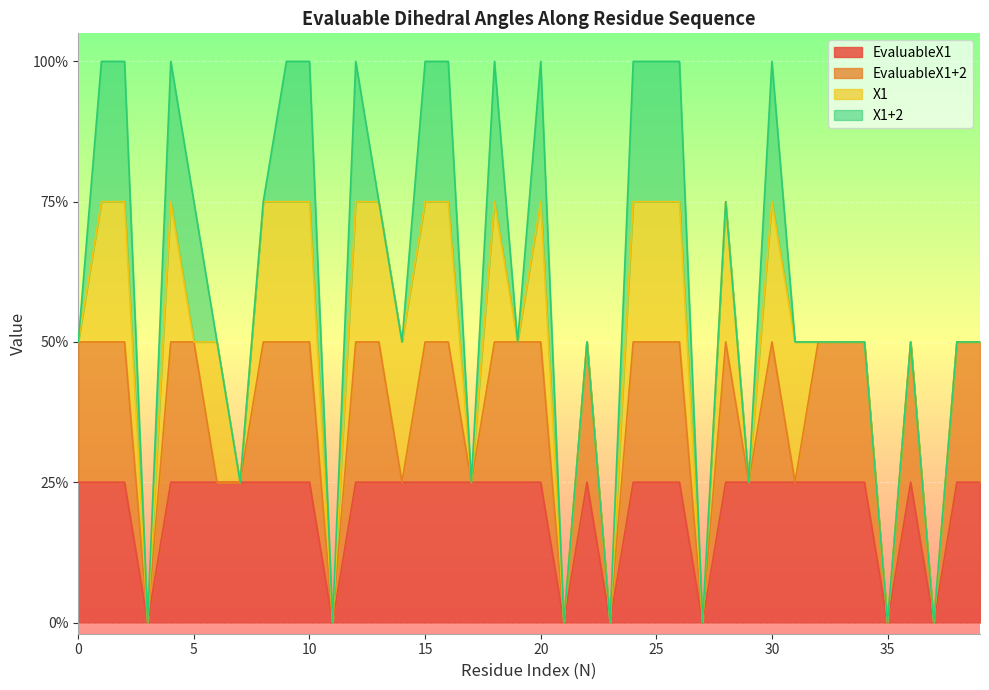

List the series in order of their peak value, lowest first.

EvaluableX1, EvaluableX1+2, X1, X1+2